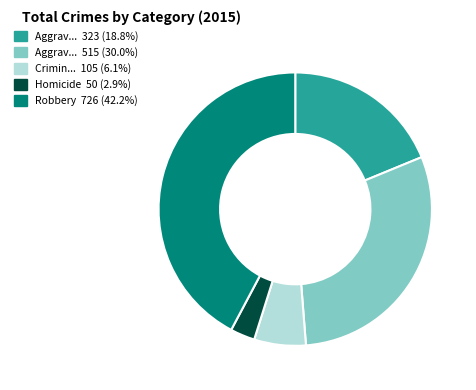

Is there any slice that represents more than half of the pie?

No